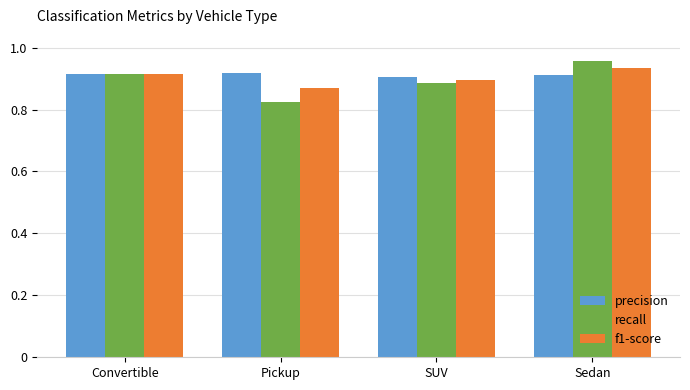

List the series in order of their overall mean, lowest first.

recall, f1-score, precision